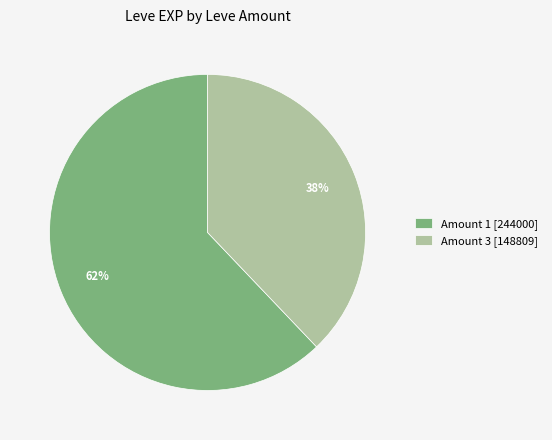

Is Amount 3 [148809] the majority of the pie?

No